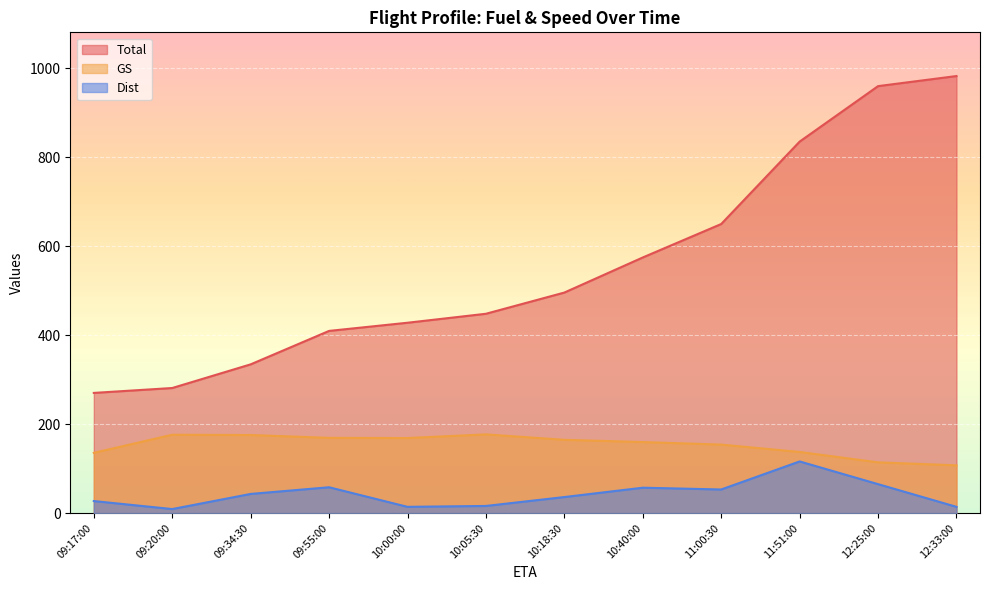

True or false: GS and Dist intersect in this chart.

False